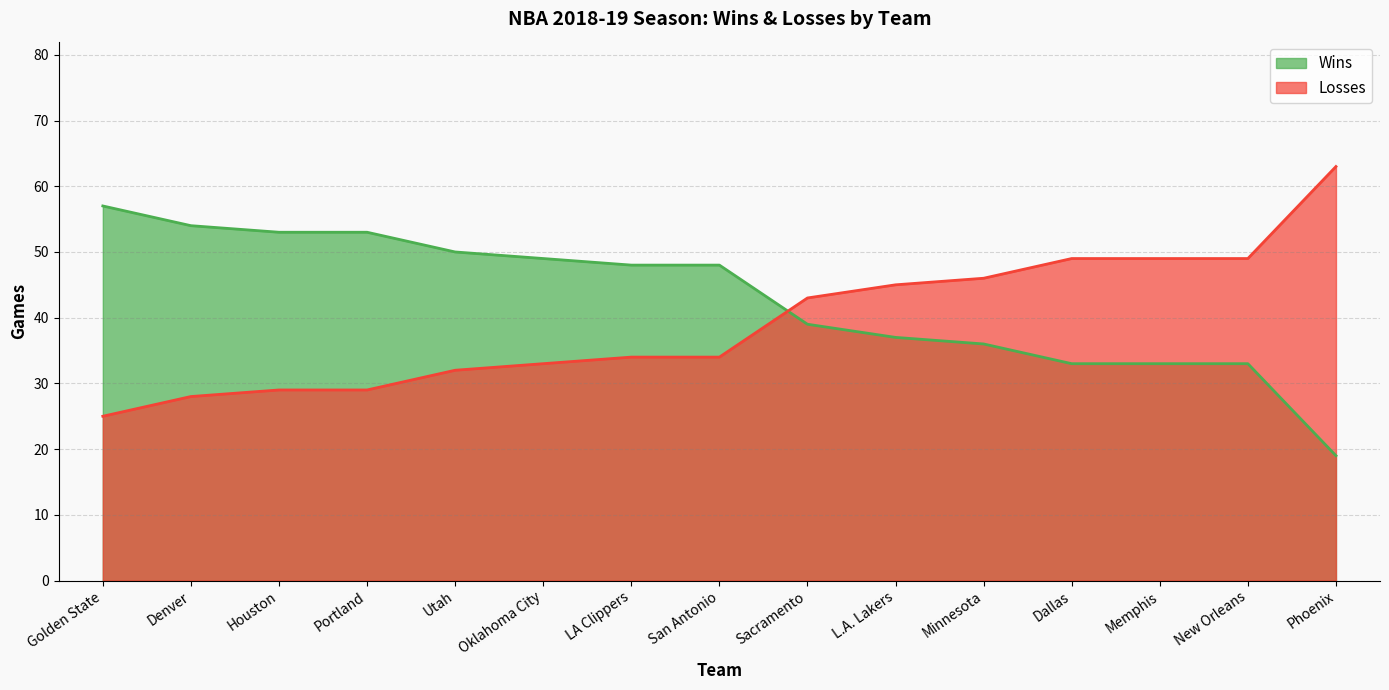

What is the sum of the Losses values at San Antonio and Golden State?

59